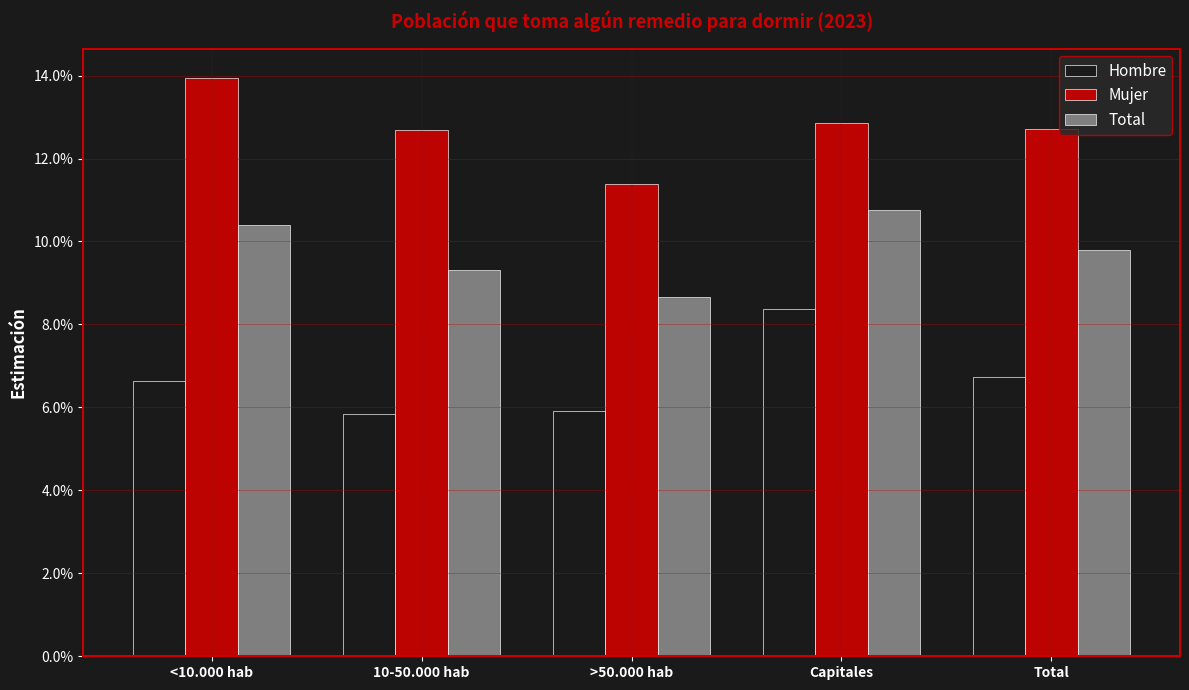

Are the bars horizontal?

No